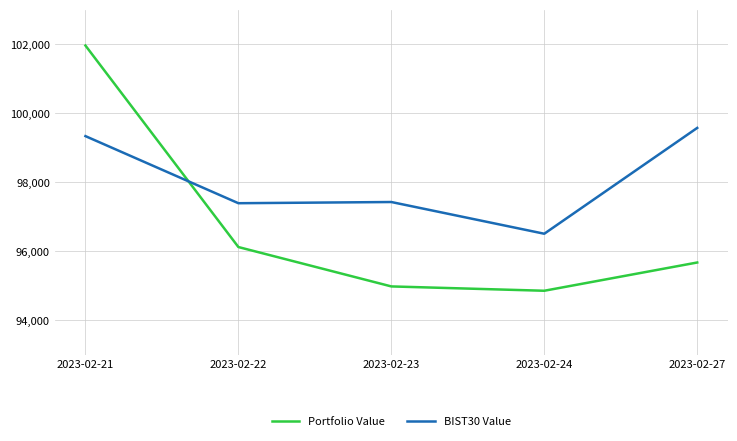

True or false: Portfolio Value and BIST30 Value cross at least once.

True